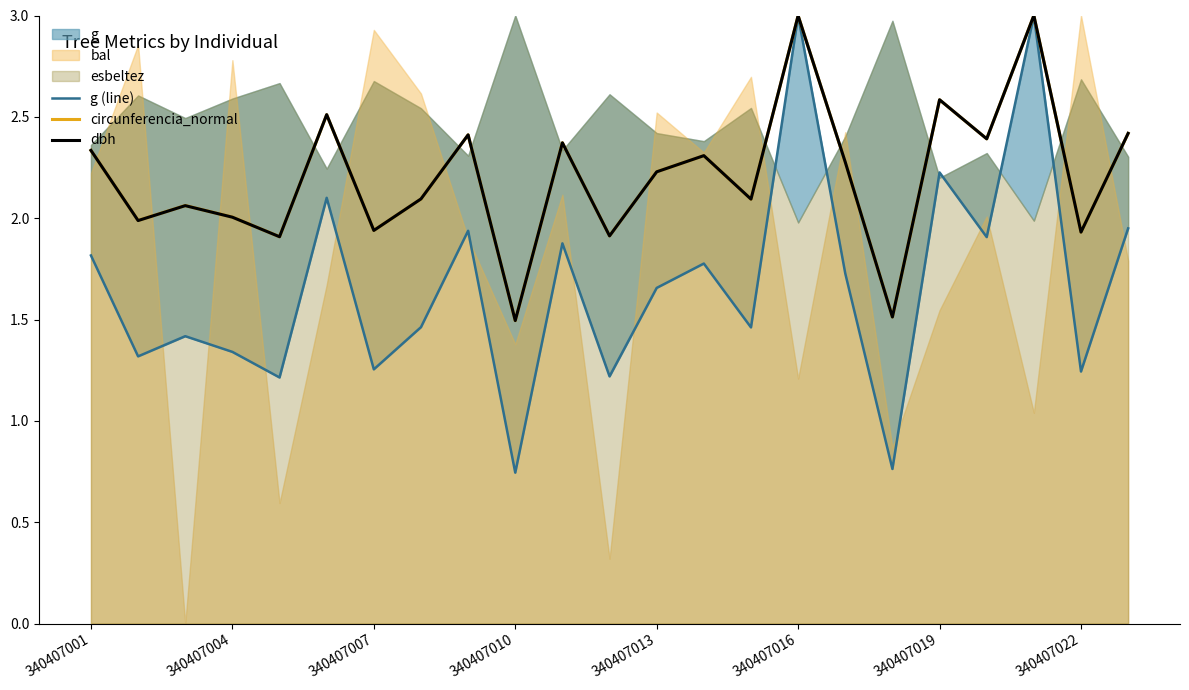

What is the total value across all series at 19?

6.7